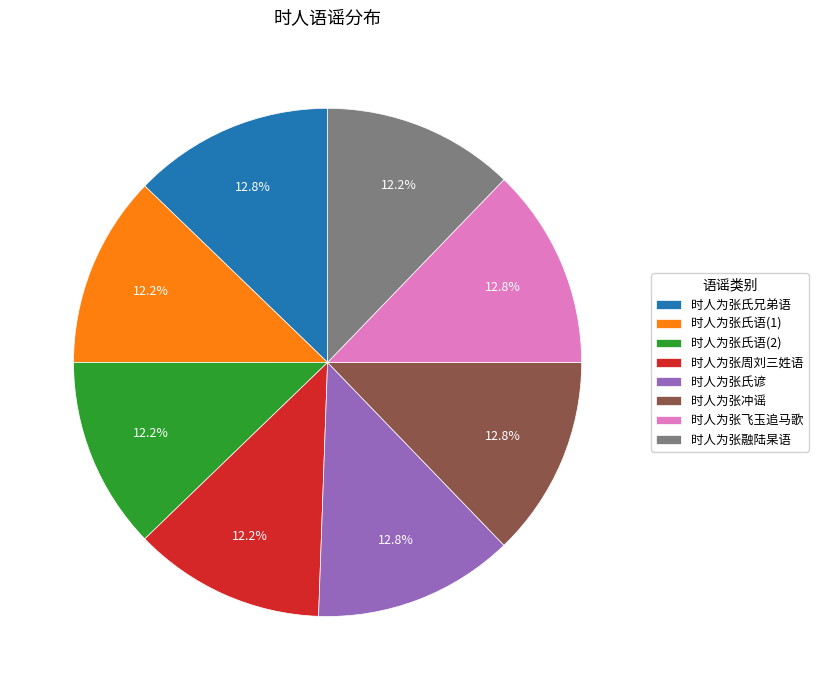

Does any single category account for the majority?

No